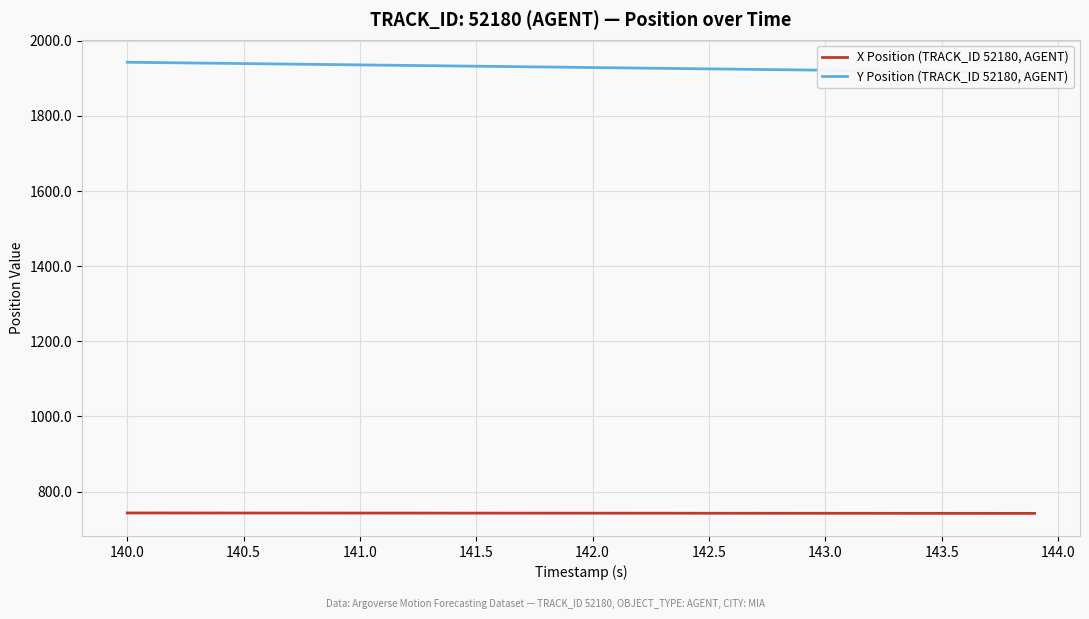

True or false: Y Position (TRACK_ID 52180, AGENT) has more than 0 points higher than both neighbors.

False